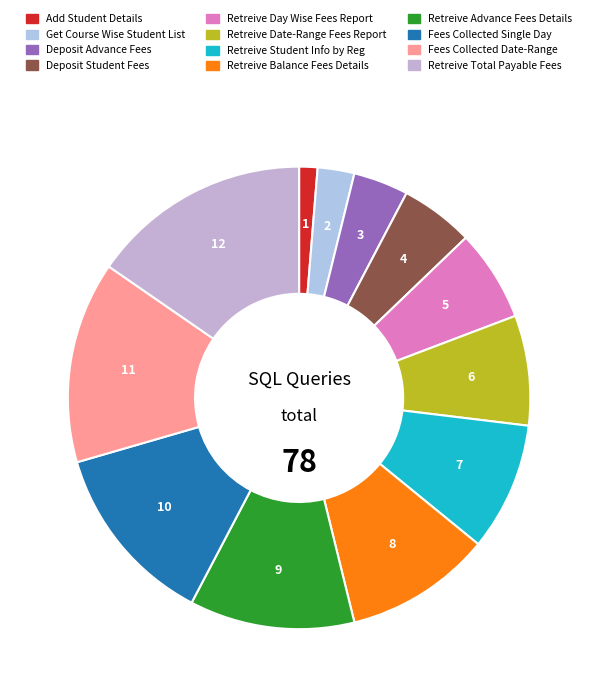

To the nearest percent, what is the average slice percentage?

8%